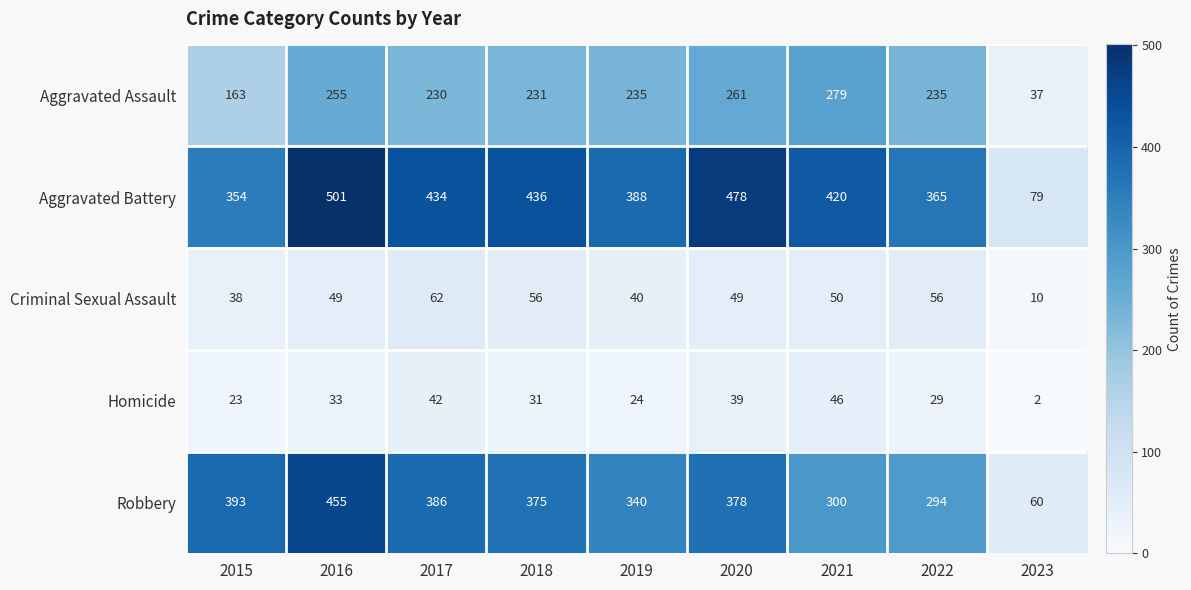

List the series in order of their peak value, lowest first.

Homicide, Criminal Sexual Assault, Aggravated Assault, Robbery, Aggravated Battery